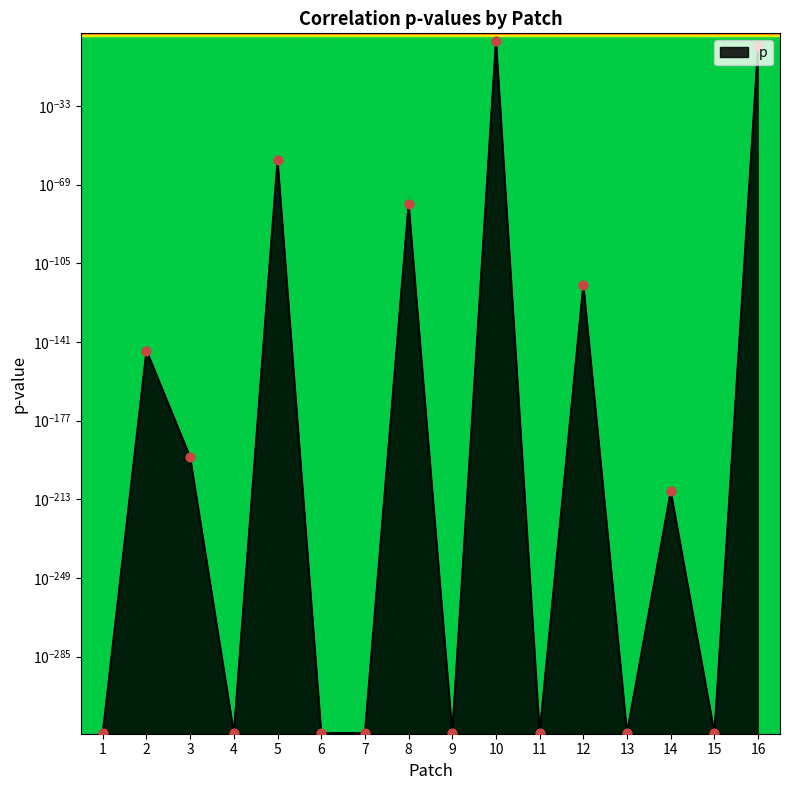

Between 9 and 14, which is larger?

14